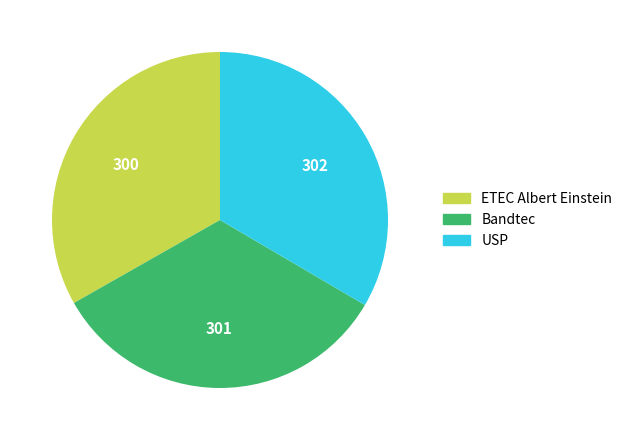

Is there any slice that represents more than half of the pie?

No